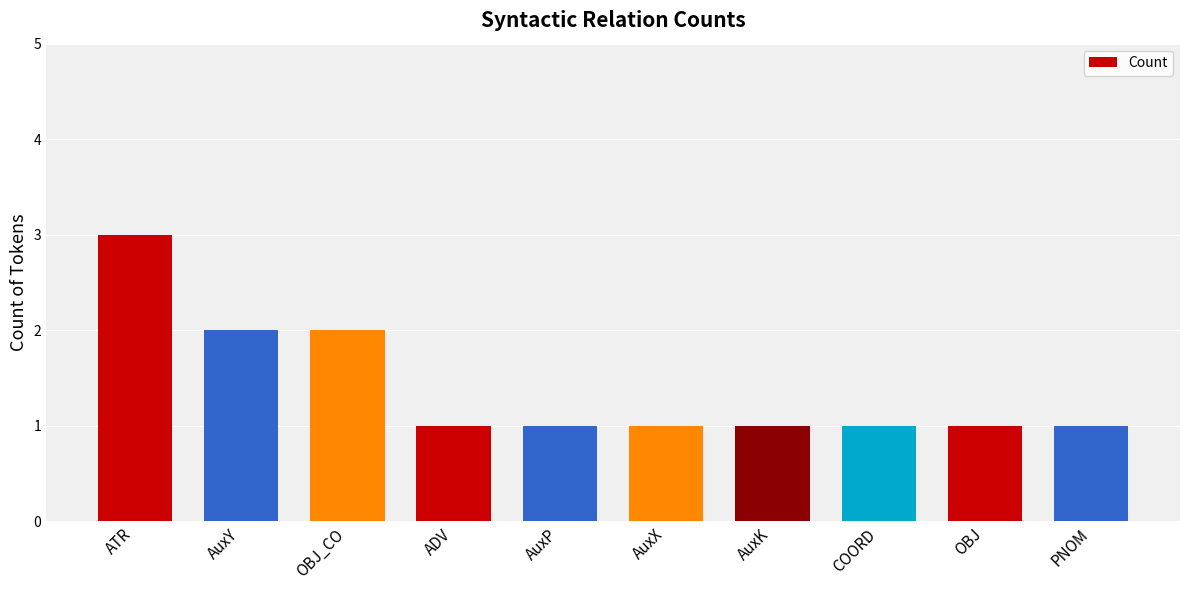

What position from the left is COORD?

8